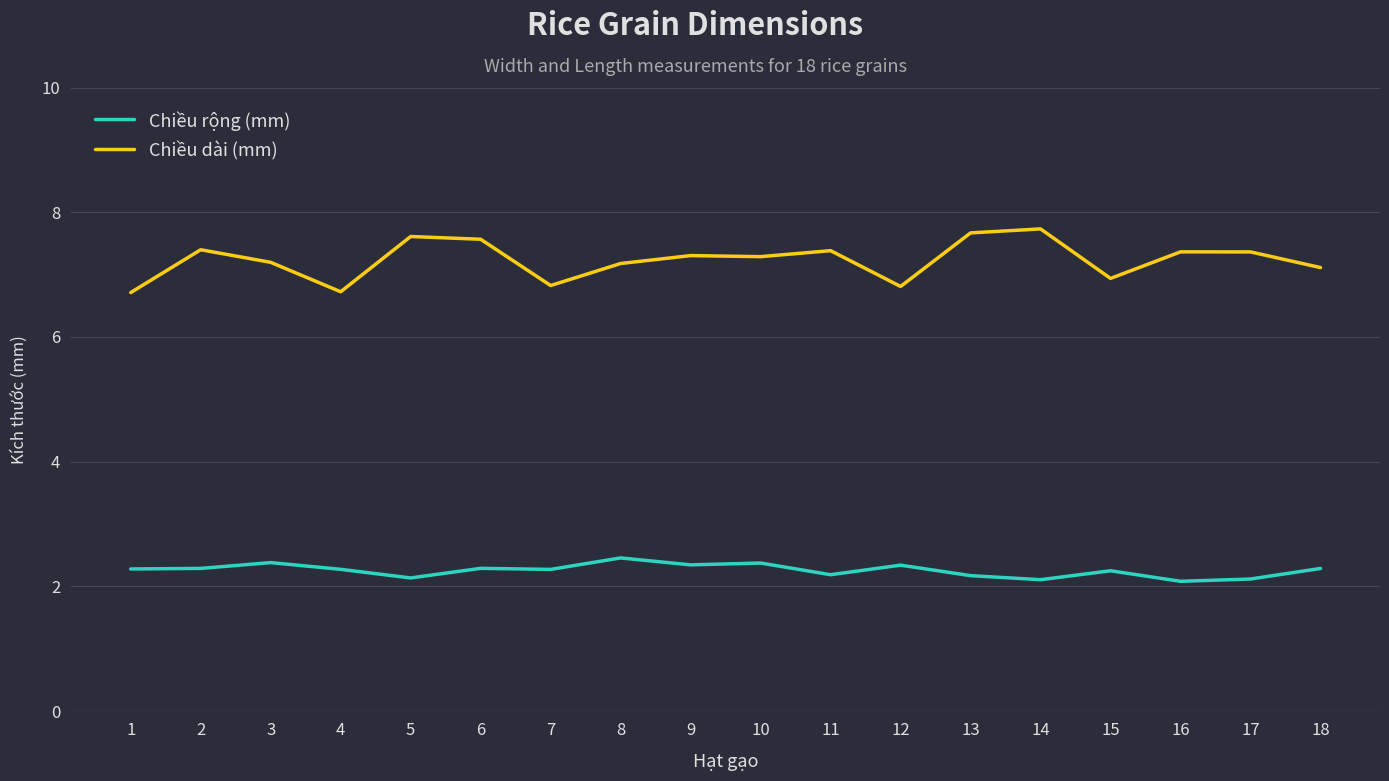

What is the total value across all series at 10?

9.7